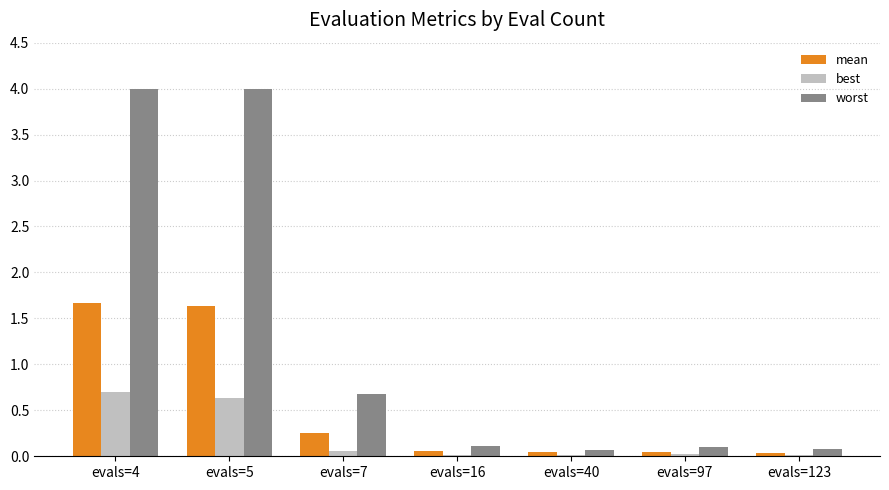

The worst series shows 2.8 at evals=4. True or false?

False